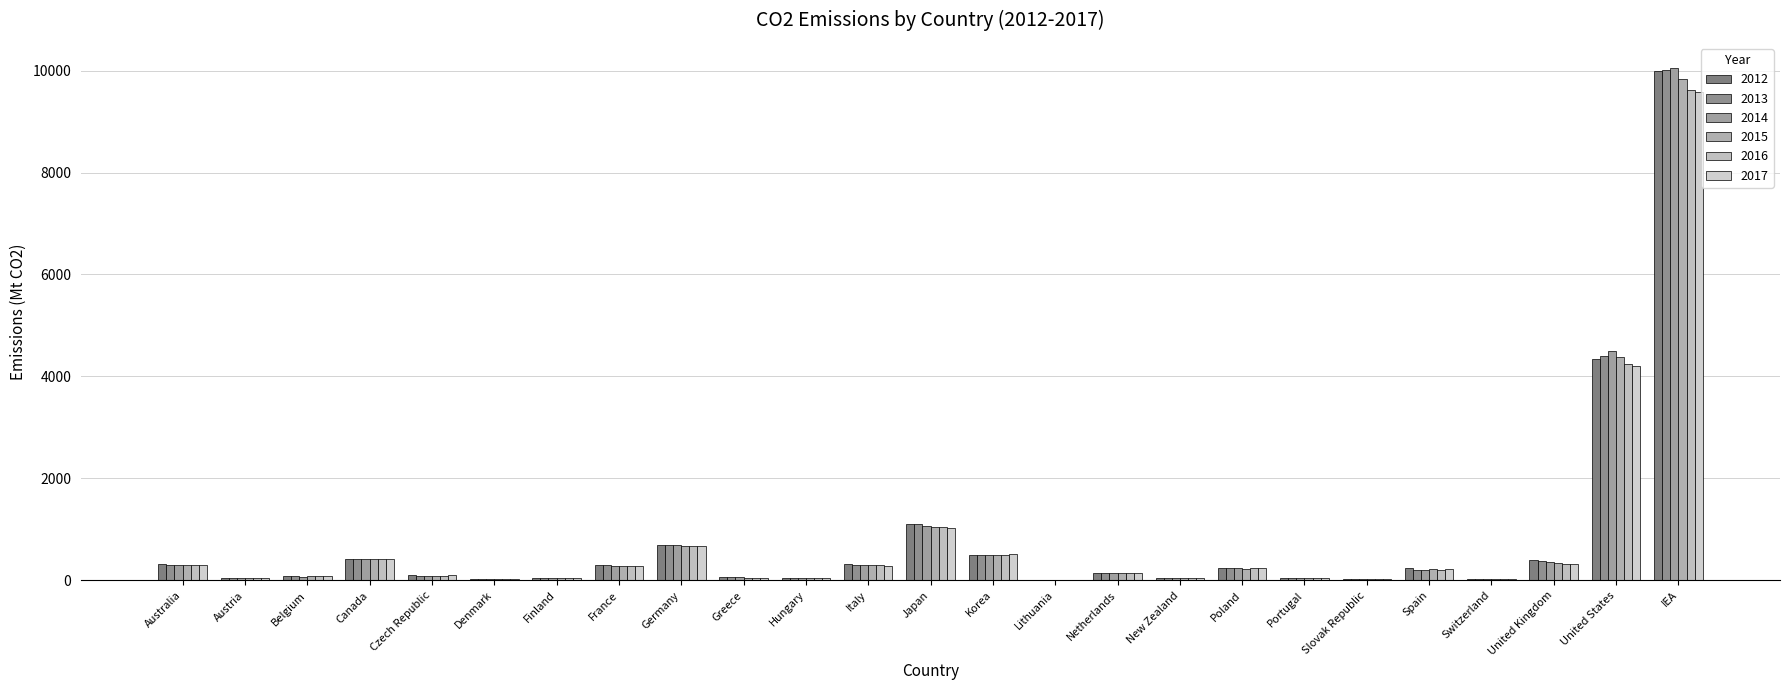

Reading right to left, transcribe all the data shown in this chart.

2012: IEA=9993.5	United States=4339.4	United Kingdom=401.8	Switzerland=34.9	Spain=234.4	Slovak Republic=26.1	Portugal=39.8	Poland=242.2	New Zealand=48.7	Netherlands=138.3	Lithuania=9.8	Korea=499.2	Japan=1114.3	Italy=326.6	Hungary=40.3	Greece=66.7	Germany=701.5	France=299.4	Finland=44.7	Denmark=33.1	Czech Republic=97.3	Canada=418.9	Belgium=77.3	Austria=53.3	Australia=316.3
2013: IEA=10009.6	United States=4403.4	United Kingdom=389.3	Switzerland=35.3	Spain=208.9	Slovak Republic=26.0	Portugal=37.0	Poland=238.5	New Zealand=47.7	Netherlands=136.8	Lithuania=9.2	Korea=493.5	Japan=1113.8	Italy=303.2	Hungary=37.9	Greece=60.4	Germany=701.5	France=295.1	Finland=46.2	Denmark=34.5	Czech Republic=93.9	Canada=419.9	Belgium=78.1	Austria=52.4	Australia=307.3
2014: IEA=10042.3	United States=4493.9	United Kingdom=369.3	Switzerland=33.4	Spain=207.8	Slovak Republic=24.8	Portugal=37.6	Poland=234.1	New Zealand=48.1	Netherlands=136.3	Lithuania=9.1	Korea=489.5	Japan=1070.9	Italy=293.2	Hungary=38.9	Greece=56.9	Germany=693.5	France=275.1	Finland=42.9	Denmark=31.9	Czech Republic=93.5	Canada=415.5	Belgium=75.9	Austria=50.8	Australia=299.8
2015: IEA=9829.1	United States=4382.9	United Kingdom=346.1	Switzerland=33.4	Spain=220.9	Slovak Republic=24.4	Portugal=41.0	Poland=232.0	New Zealand=49.3	Netherlands=141.6	Lithuania=9.0	Korea=502.9	Japan=1050.8	Italy=297.4	Hungary=40.8	Greece=54.5	Germany=678.3	France=276.6	Finland=40.0	Denmark=29.1	Czech Republic=93.7	Canada=411.3	Belgium=77.9	Austria=51.7	Australia=304.6
2016: IEA=9622.8	United States=4241.1	United Kingdom=329.3	Switzerland=33.5	Spain=209.9	Slovak Republic=24.3	Portugal=39.6	Poland=239.7	New Zealand=49.0	Netherlands=143.3	Lithuania=9.1	Korea=498.6	Japan=1045.4	Italy=295.3	Hungary=41.2	Greece=53.2	Germany=677.3	France=276.2	Finland=41.3	Denmark=30.3	Czech Republic=95.2	Canada=410.7	Belgium=77.4	Austria=51.9	Australia=306.8
2017: IEA=9584.0	United States=4196.4	United Kingdom=323.8	Switzerland=33.0	Spain=227.6	Slovak Republic=25.3	Portugal=43.8	Poland=251.9	New Zealand=52.1	Netherlands=141.3	Lithuania=9.3	Korea=508.5	Japan=1029.5	Italy=287.0	Hungary=42.8	Greece=53.1	Germany=667.7	France=279.4	Finland=39.6	Denmark=28.3	Czech Republic=96.0	Canada=418.1	Belgium=77.4	Austria=53.4	Australia=300.9